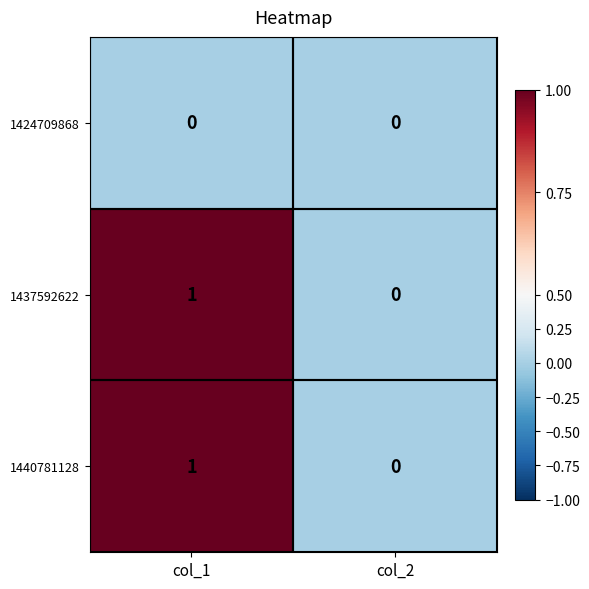

At which category is the sum across all series the highest?

col_1